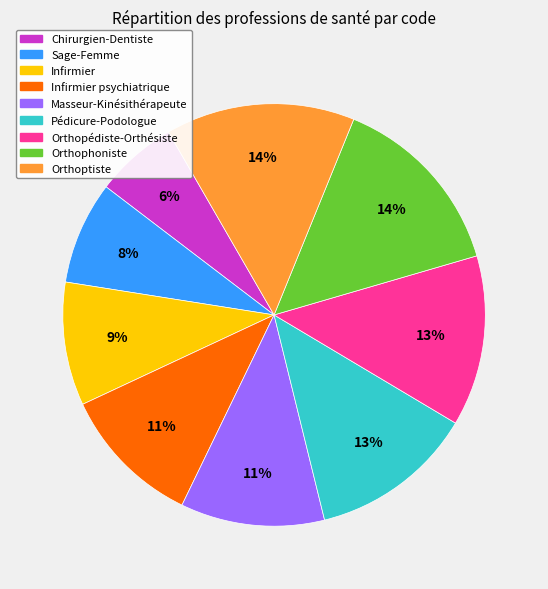

Which has a higher value, Masseur-Kinésithérapeute or Sage-Femme?

Masseur-Kinésithérapeute